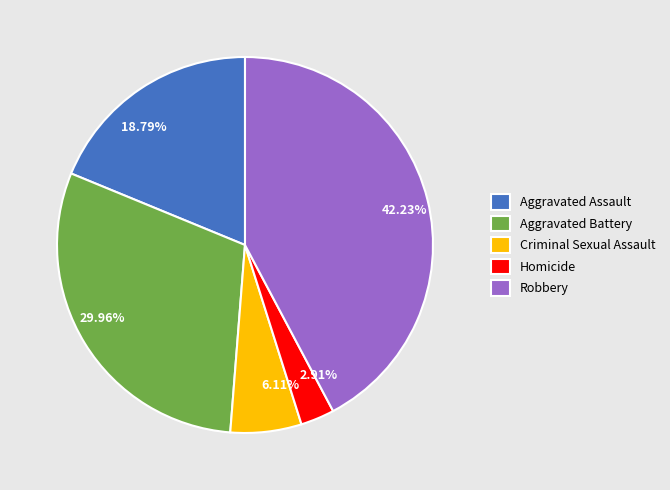

Combined, do Homicide and Criminal Sexual Assault account for over 50%?

No